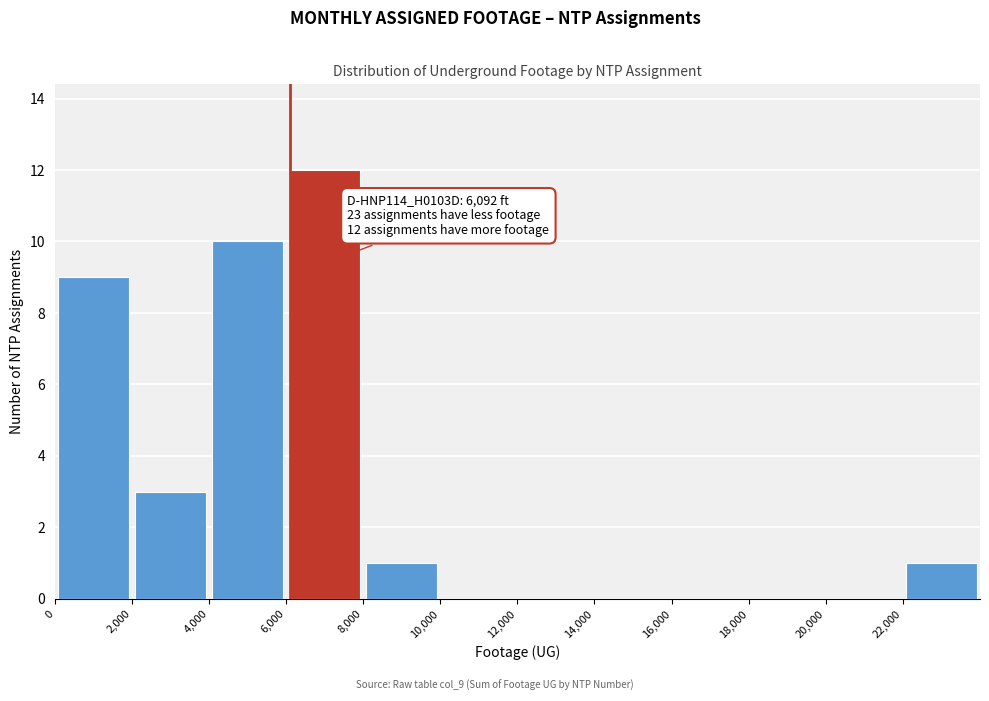

Over which range of the x-axis is the bar tallest?

6000 to 8000